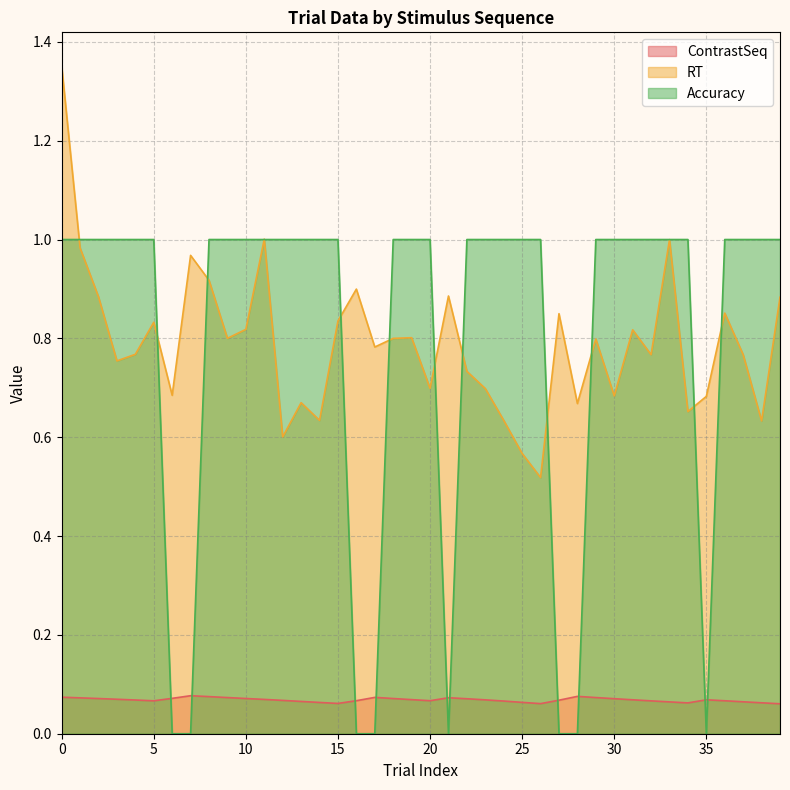

What is the difference between the maximum and minimum values in the Accuracy series?

1.0